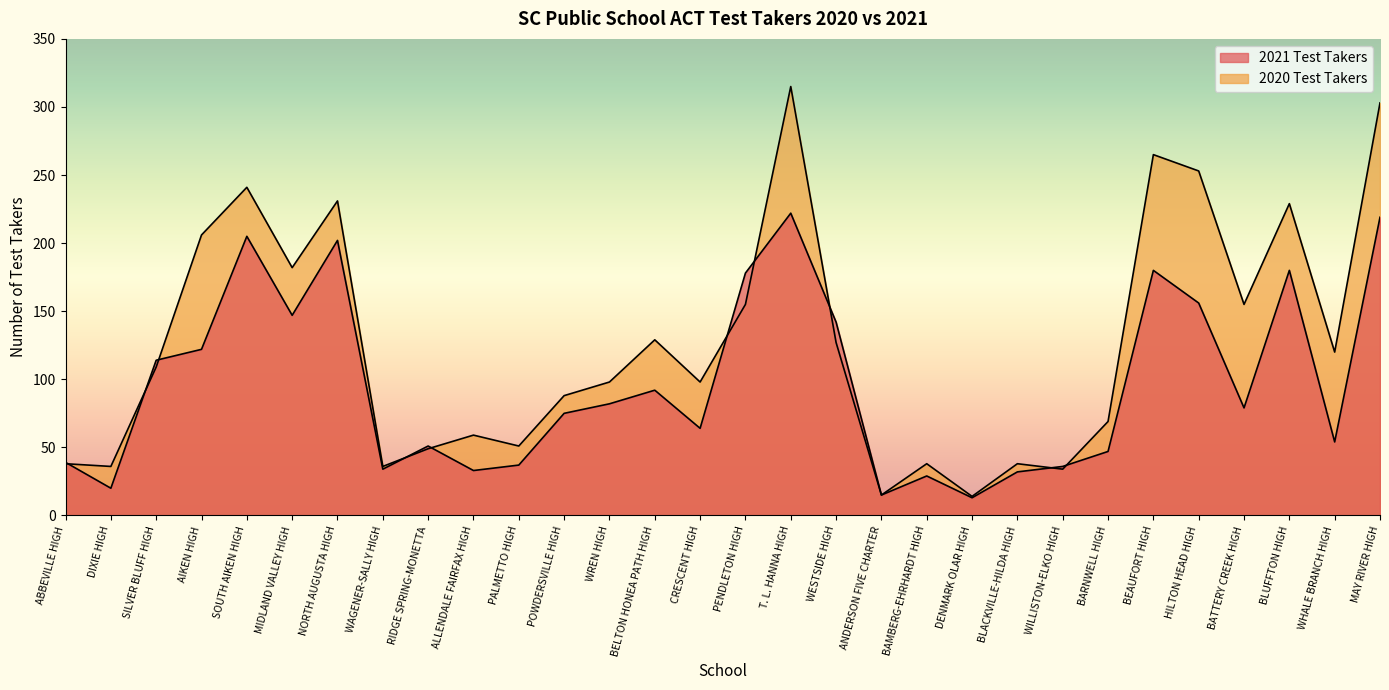

Which series has the largest range (max minus min)?

2020 Test Takers